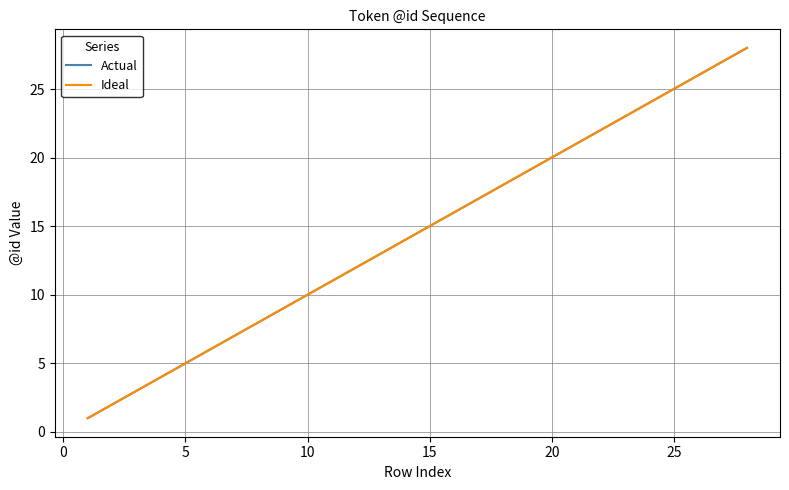

Reading left to right, list all the values displayed in this chart.

Actual: 1	2	3	4	5	6	7	8	9	10	11	12	13	14	15	16	17	18	19	20	21	22	23	24	25	26	27	28
Ideal: 1	2	3	4	5	6	7	8	9	10	11	12	13	14	15	16	17	18	19	20	21	22	23	24	25	26	27	28